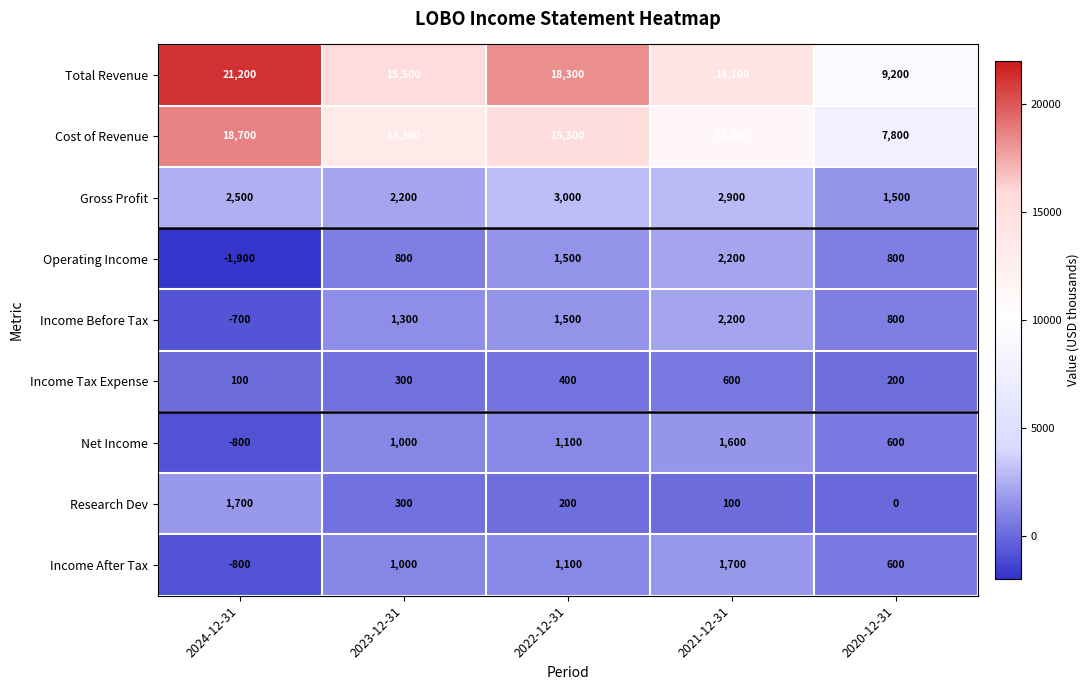

Is it true that Income After Tax equals -1095 at 2024-12-31?

False